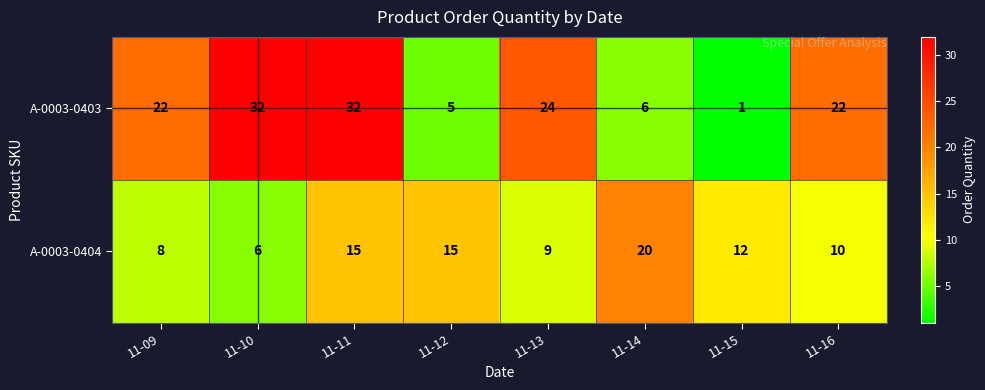

What is the difference between the maximum and minimum values in the A-0003-0404 series?

14